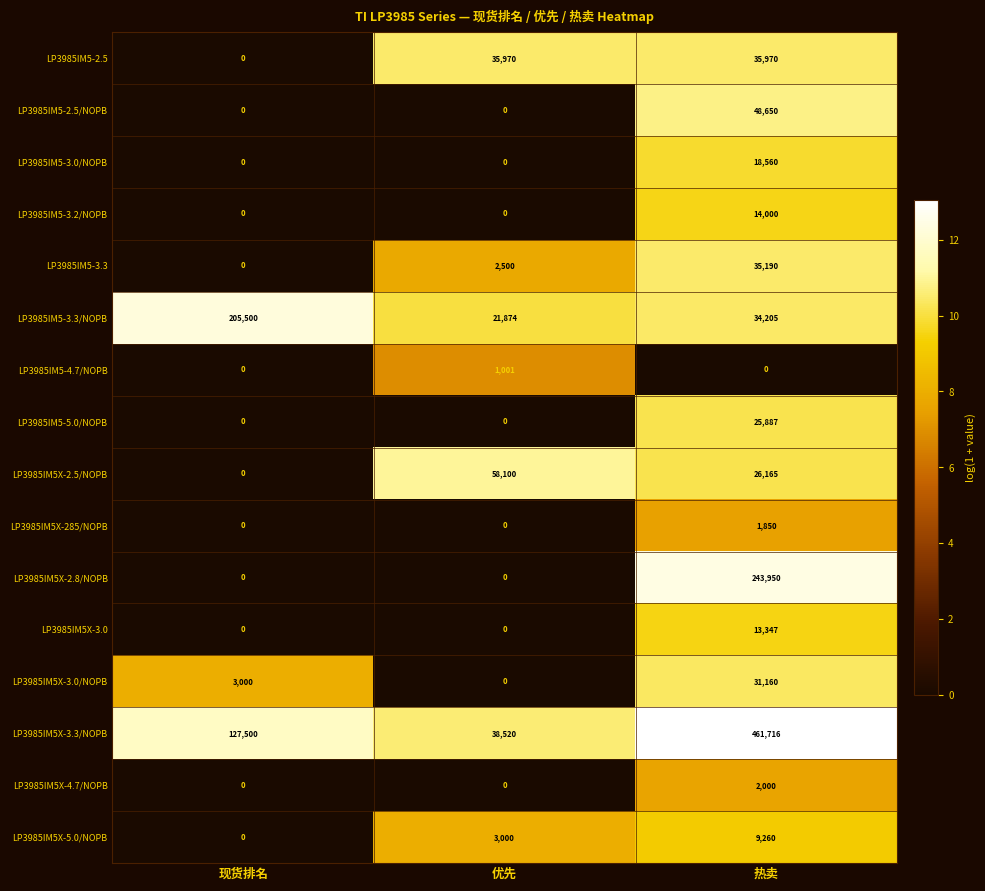

Rank the series by their maximum value, from lowest to highest.

LP3985IM5-4.7/NOPB, LP3985IM5X-285/NOPB, LP3985IM5X-4.7/NOPB, LP3985IM5X-5.0/NOPB, LP3985IM5X-3.0, LP3985IM5-3.2/NOPB, LP3985IM5-3.0/NOPB, LP3985IM5-5.0/NOPB, LP3985IM5X-3.0/NOPB, LP3985IM5-3.3, LP3985IM5-2.5, LP3985IM5-2.5/NOPB, LP3985IM5X-2.5/NOPB, LP3985IM5-3.3/NOPB, LP3985IM5X-2.8/NOPB, LP3985IM5X-3.3/NOPB